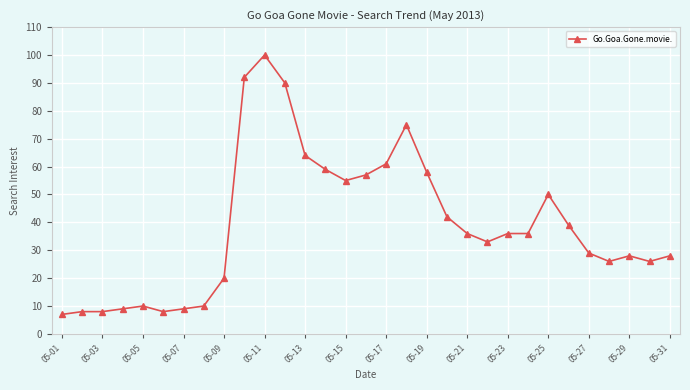

True or false: there are more than 0 points higher than both neighbors.

True